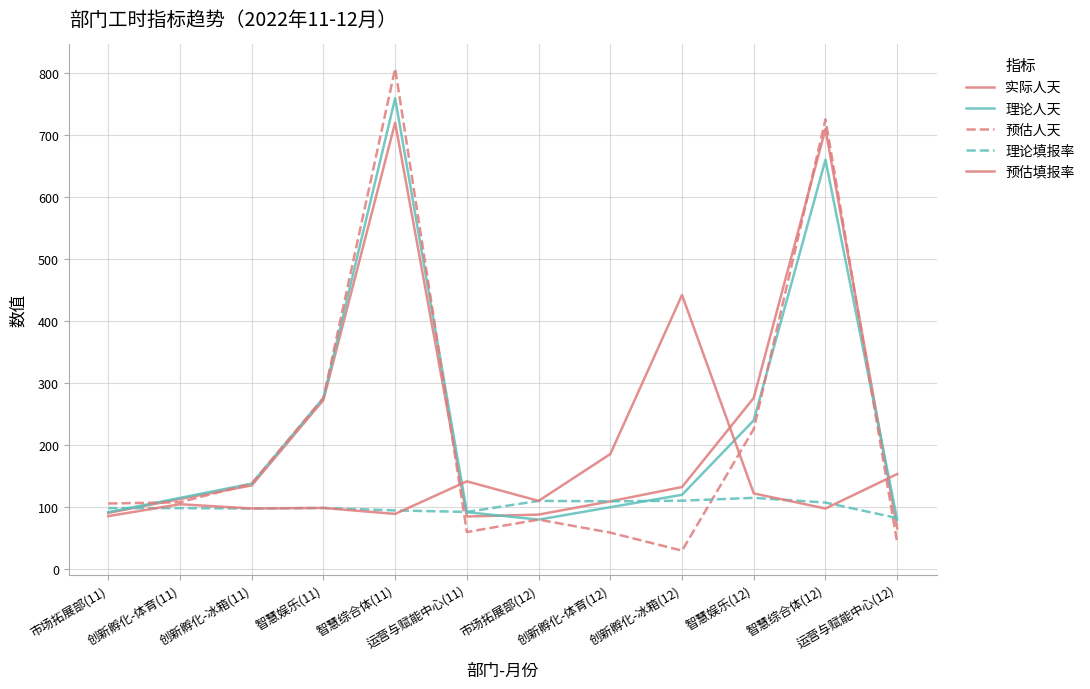

At which category is the sum across all series the highest?

智慧综合体(11)